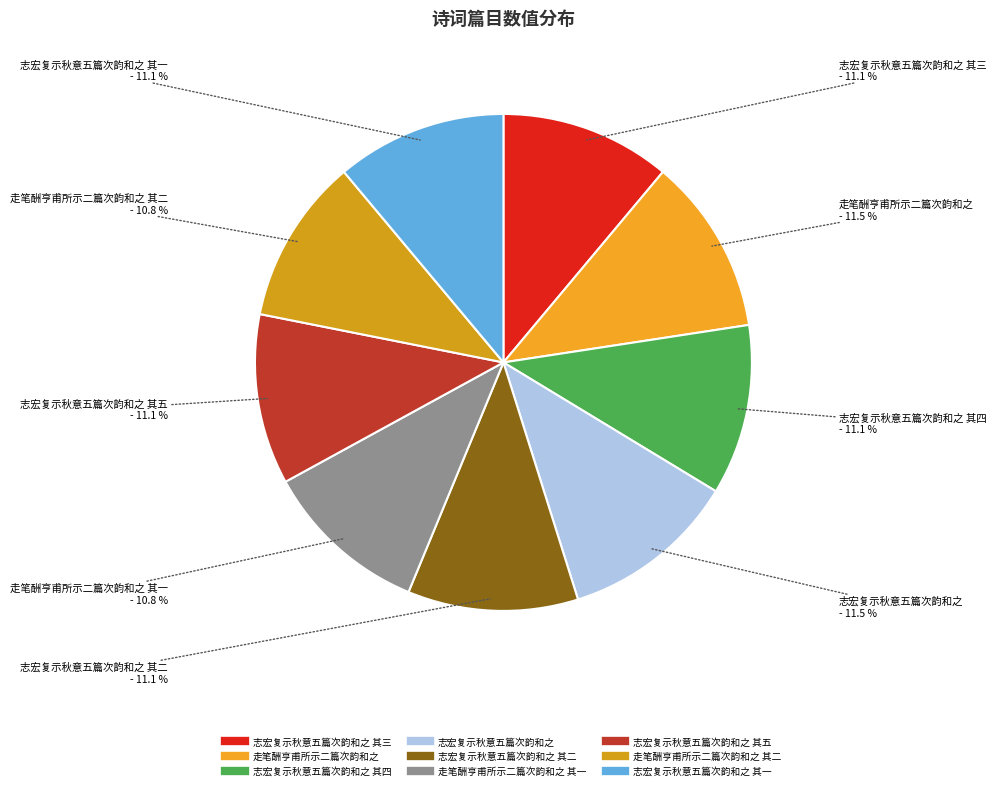

Rank the categories by value from highest to lowest.

走笔酬亨甫所示二篇次韵和之, 志宏复示秋意五篇次韵和之, 志宏复示秋意五篇次韵和之 其五, 志宏复示秋意五篇次韵和之 其四, 志宏复示秋意五篇次韵和之 其三, 志宏复示秋意五篇次韵和之 其二, 志宏复示秋意五篇次韵和之 其一, 走笔酬亨甫所示二篇次韵和之 其二, 走笔酬亨甫所示二篇次韵和之 其一